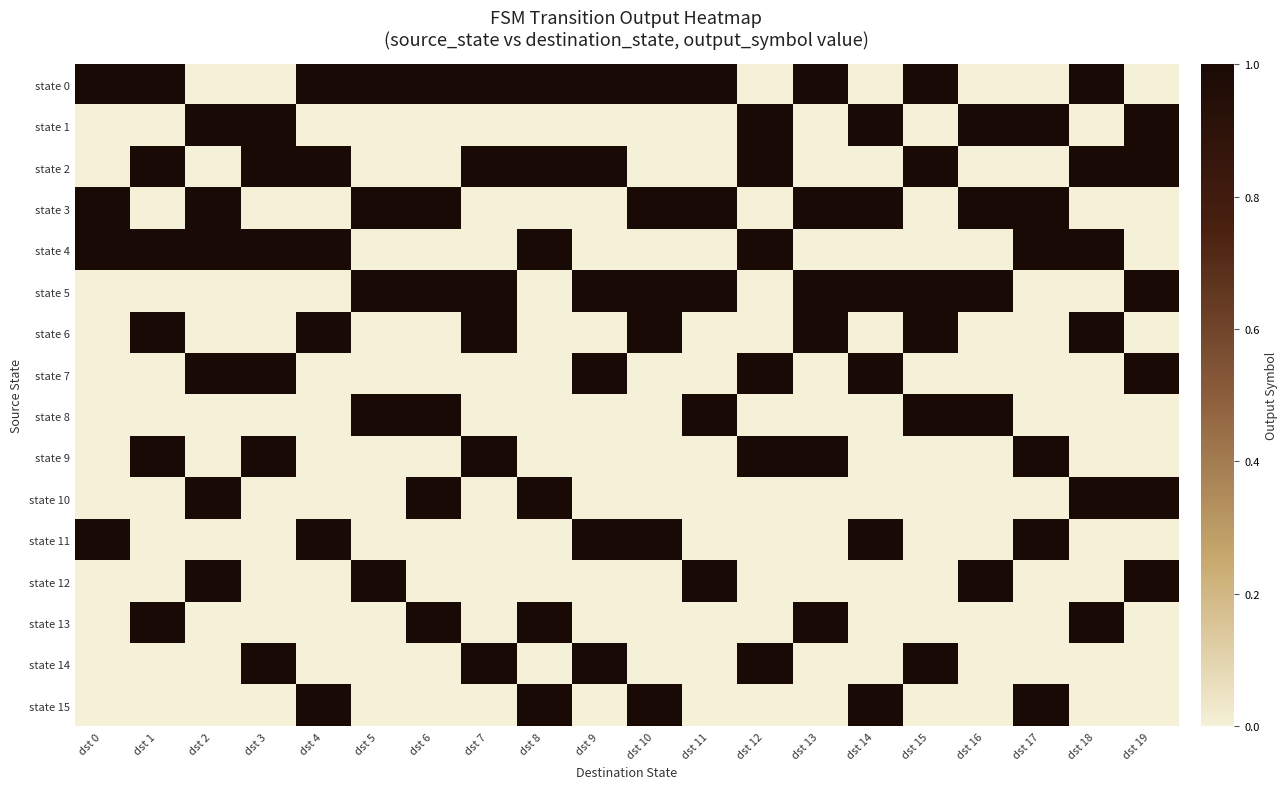

What is the difference between the highest and lowest values at dst 12?

1